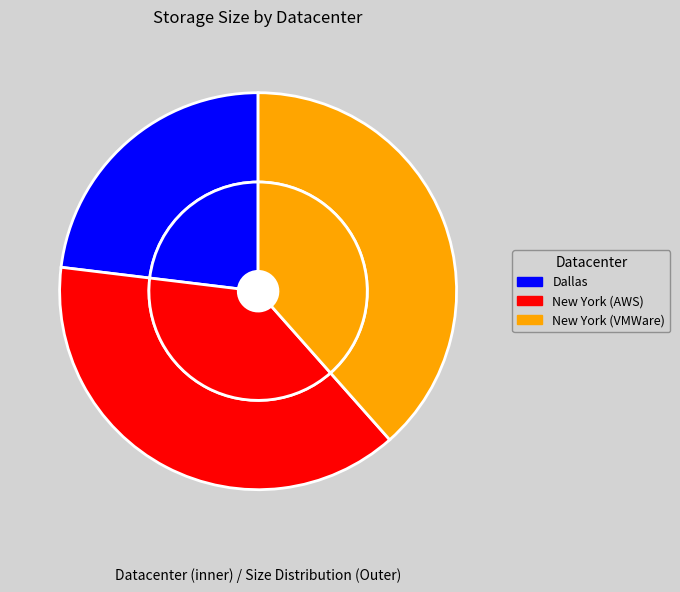

Which category has the biggest portion of the pie?

New York (AWS)